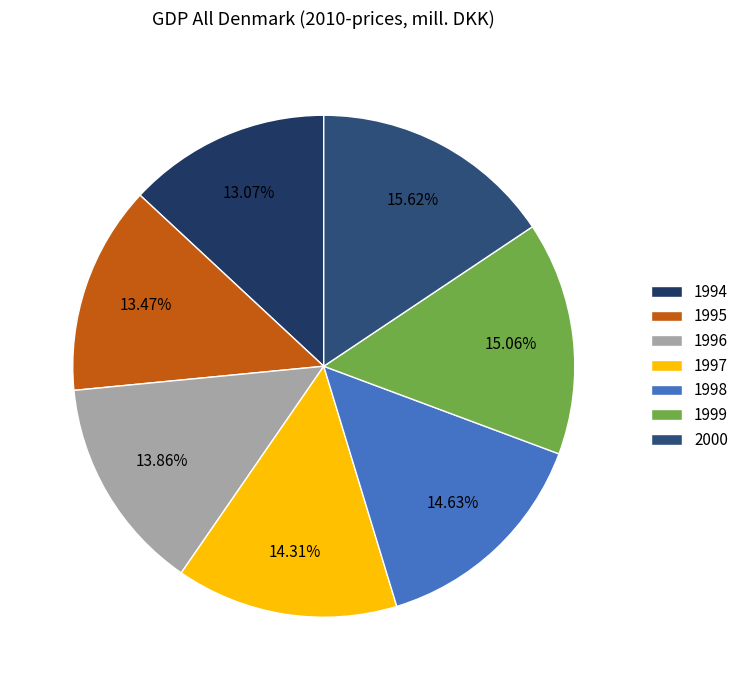

Count the number of slices in the pie.

7